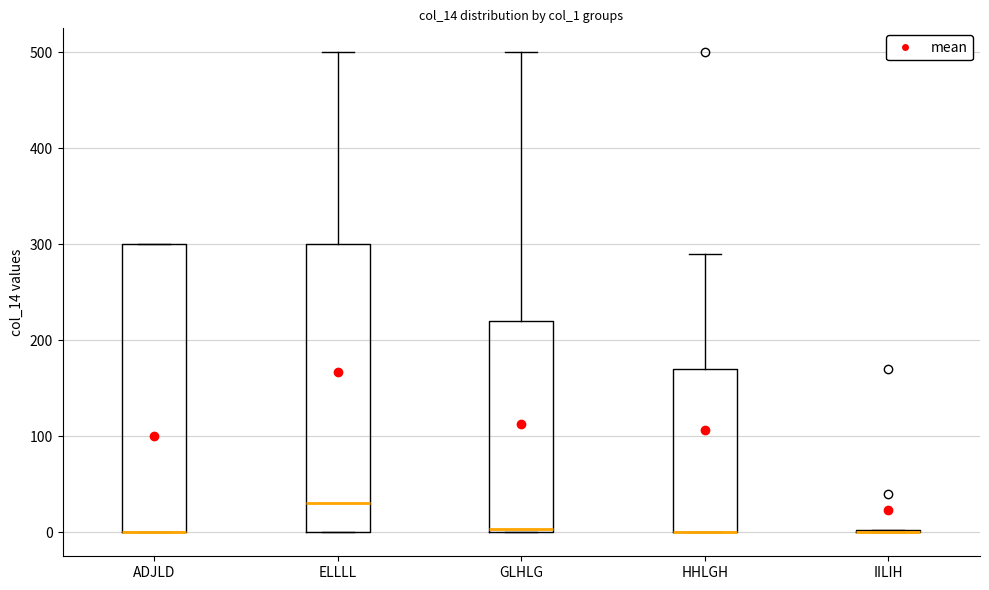

Where does the upper whisker of the box for GLHLG end on the y-axis? The values are not printed on the chart, so give them approximately, as read against the axis.

500